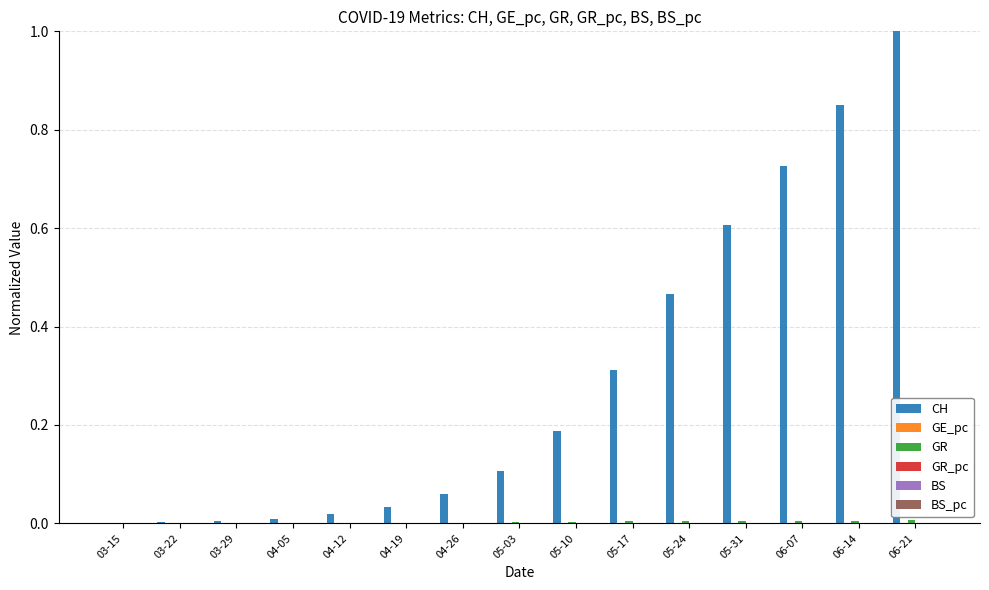

True or false: CH has a value of 1.2 at 06-07.

False